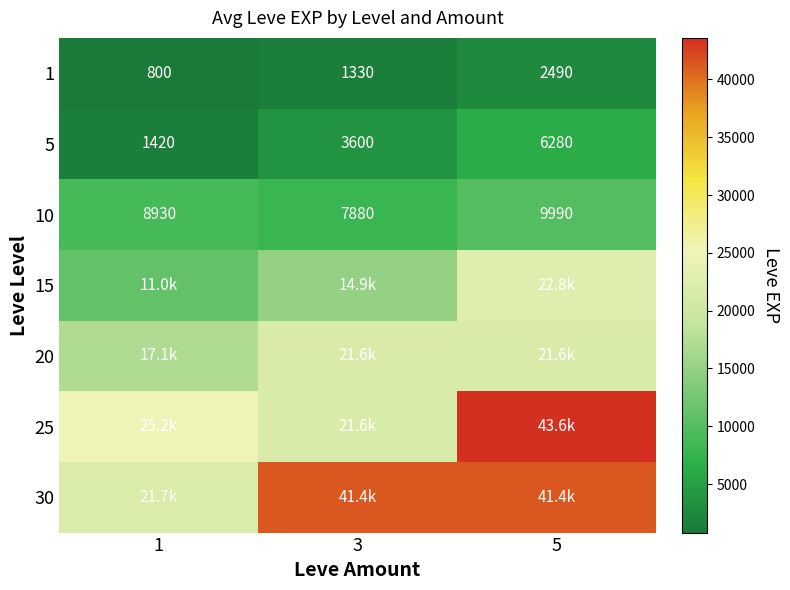

What is the minimum value shown in the chart?

800